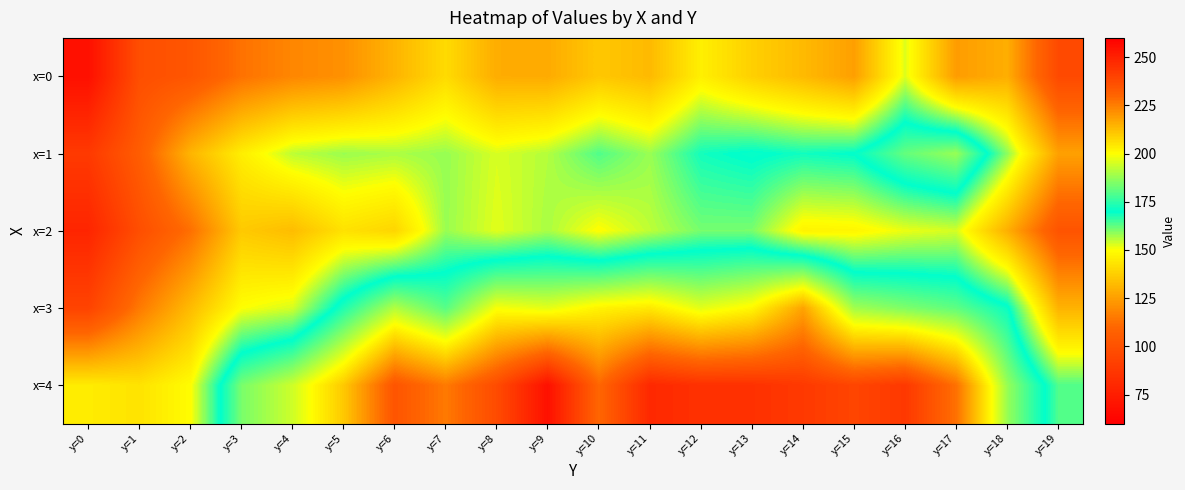

Between y=16 and y=6, which is larger?

y=16